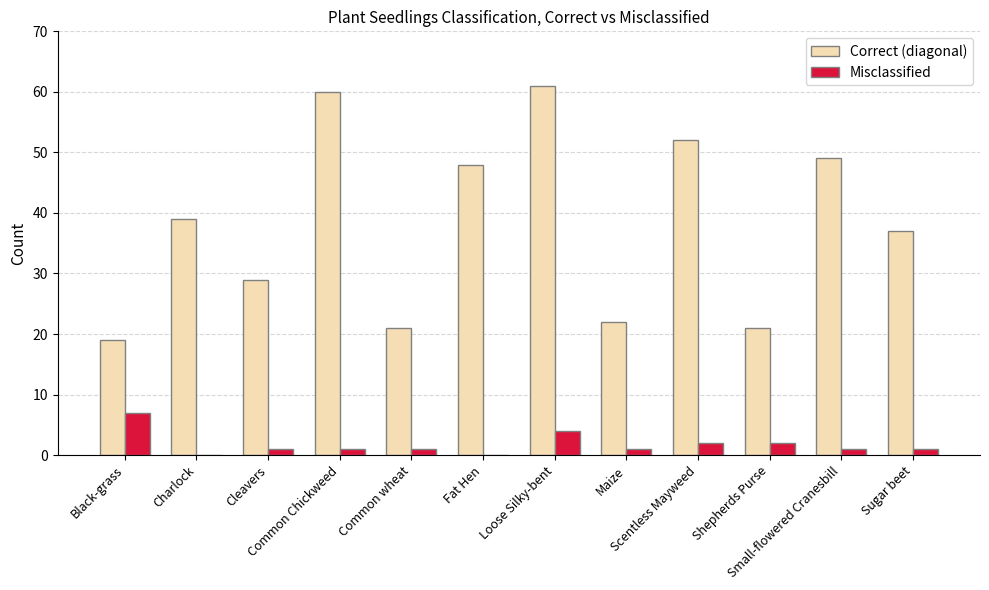

What is the sum of all Misclassified values?

21